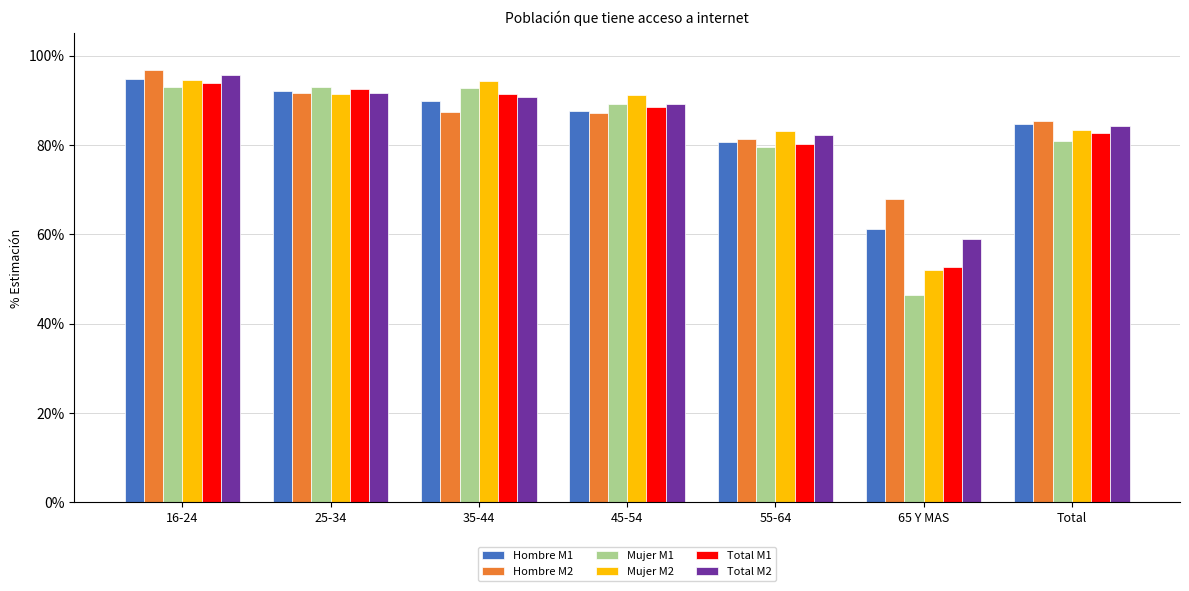

Which series has the widest spread of values?

Mujer M1